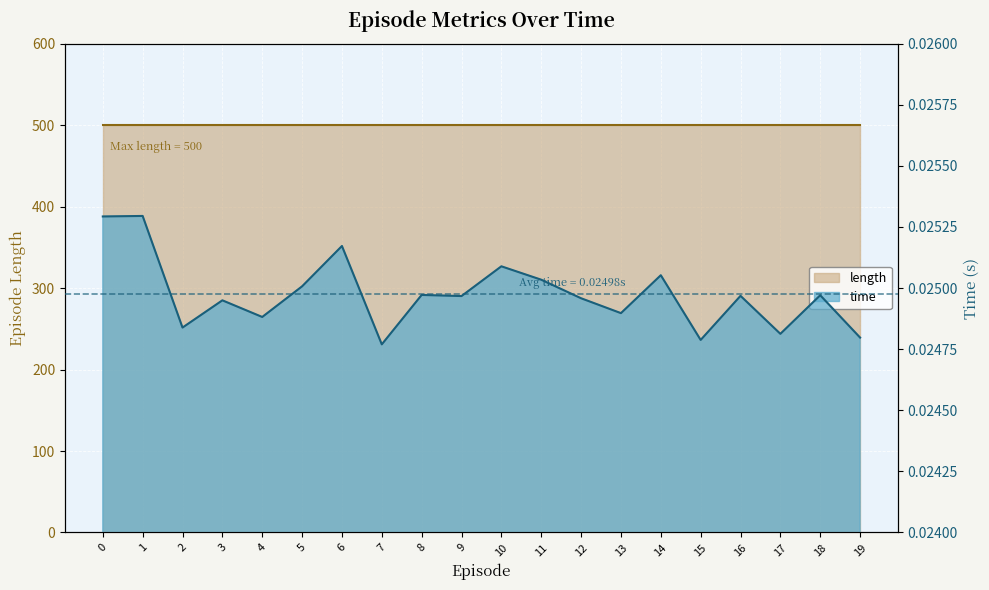

Which label corresponds to the largest value in the chart?

1